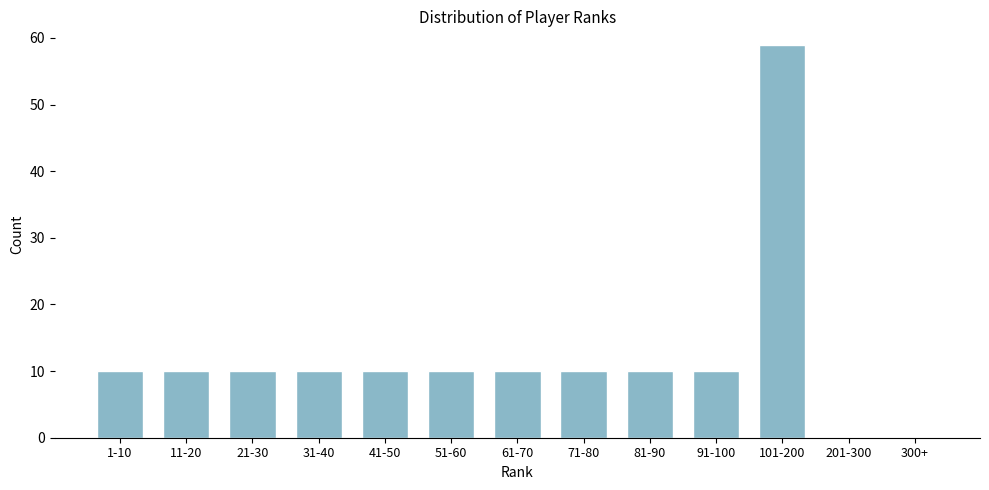

Reading right to left, what are all the values shown in this chart?

300+=0	201-300=0	101-200=59	91-100=10	81-90=10	71-80=10	61-70=10	51-60=10	41-50=10	31-40=10	21-30=10	11-20=10	1-10=10